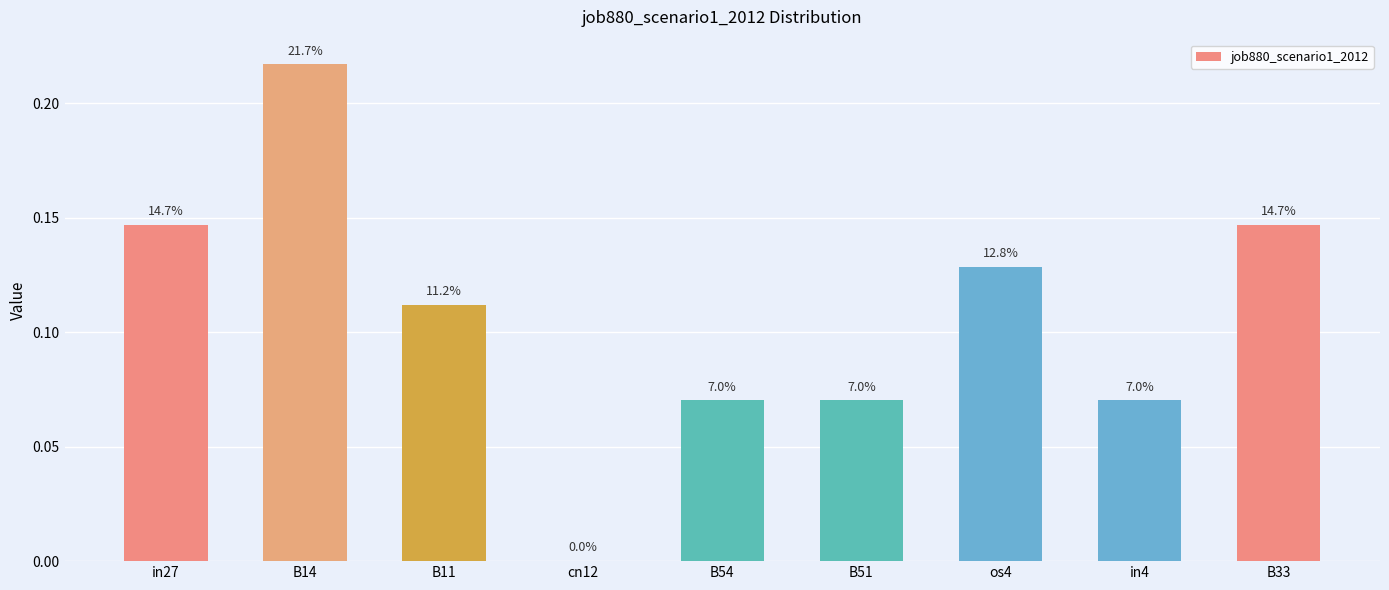

Does the chart contain any negative values?

No